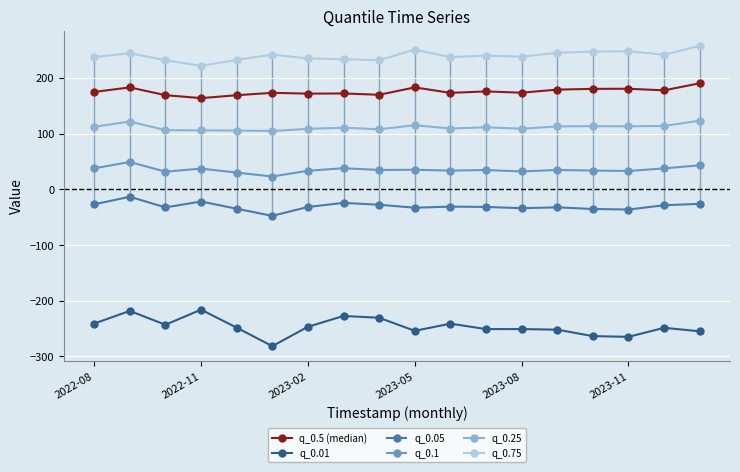

What is the value of the q_0.1 point at the 13th from the left?

32.1